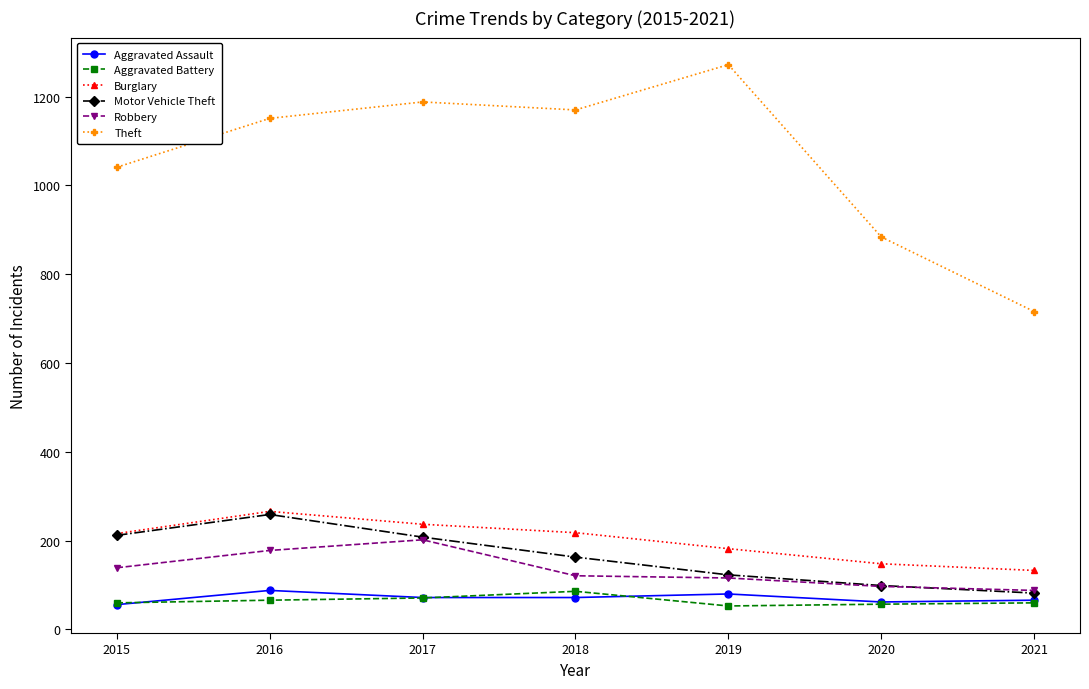

At which label does Theft reach its minimum?

2021